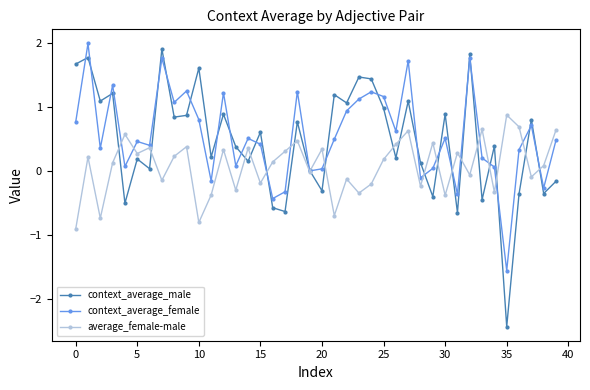

What is the lowest value of the context_average_female series?

-1.6